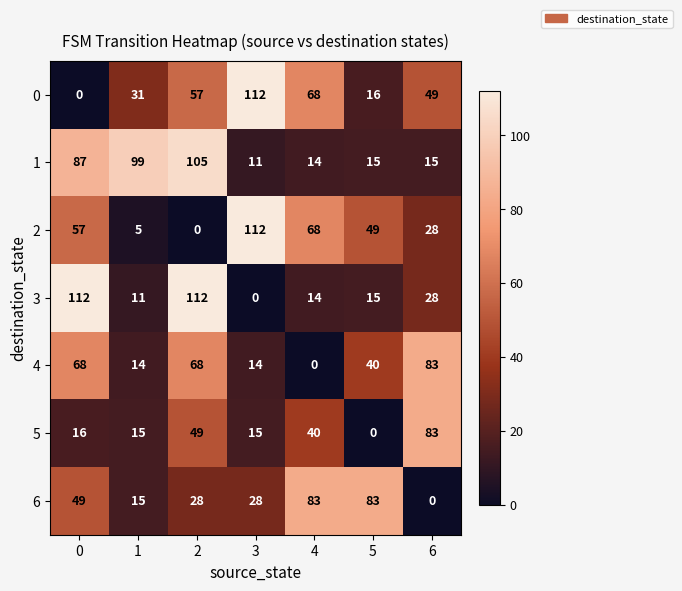

What is the sum of the 4 values at 3 and 1?

28